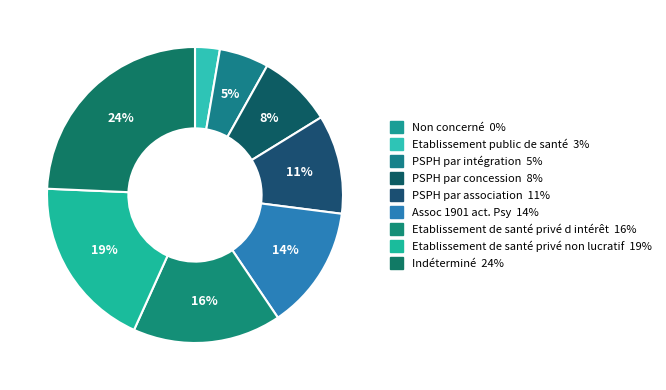

What percentage is NOT represented by PSPH par association?

89.2%